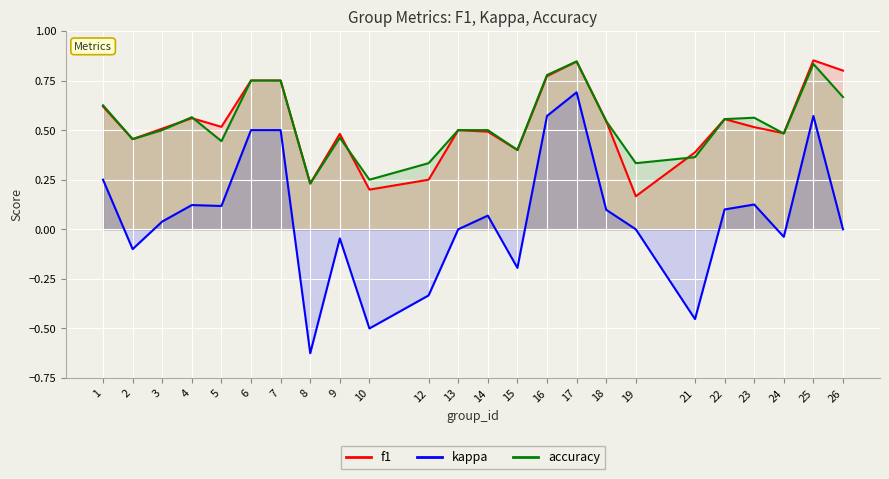

Rank the series at 2 from lowest to highest value.

kappa, f1, accuracy